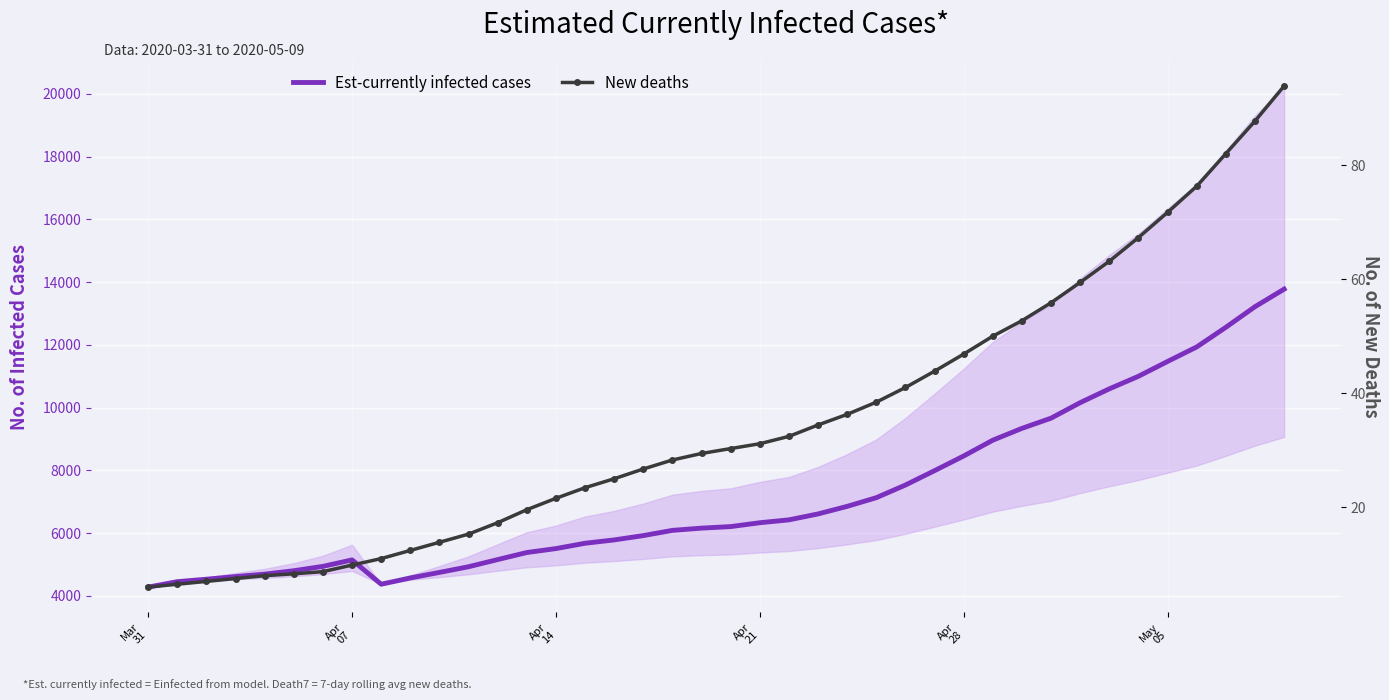

True or false: Est-currently infected cases has a value of 4847.1 at 27.

False